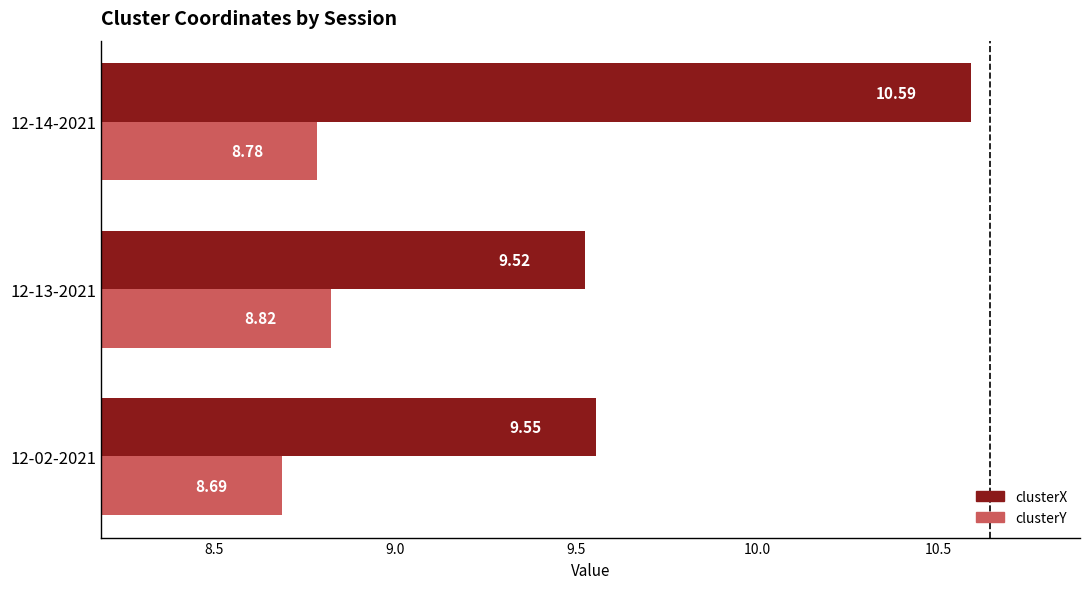

What is the average value of the clusterY series?

8.8